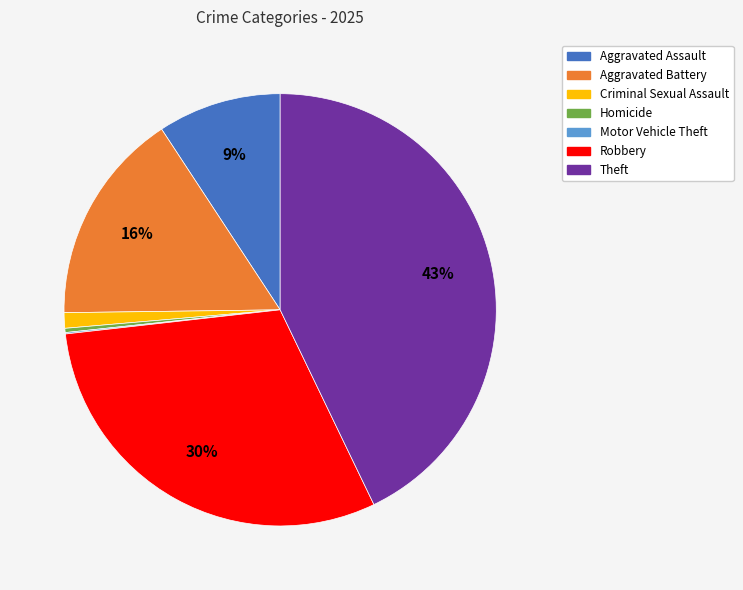

What is the largest slice in the pie chart?

Theft